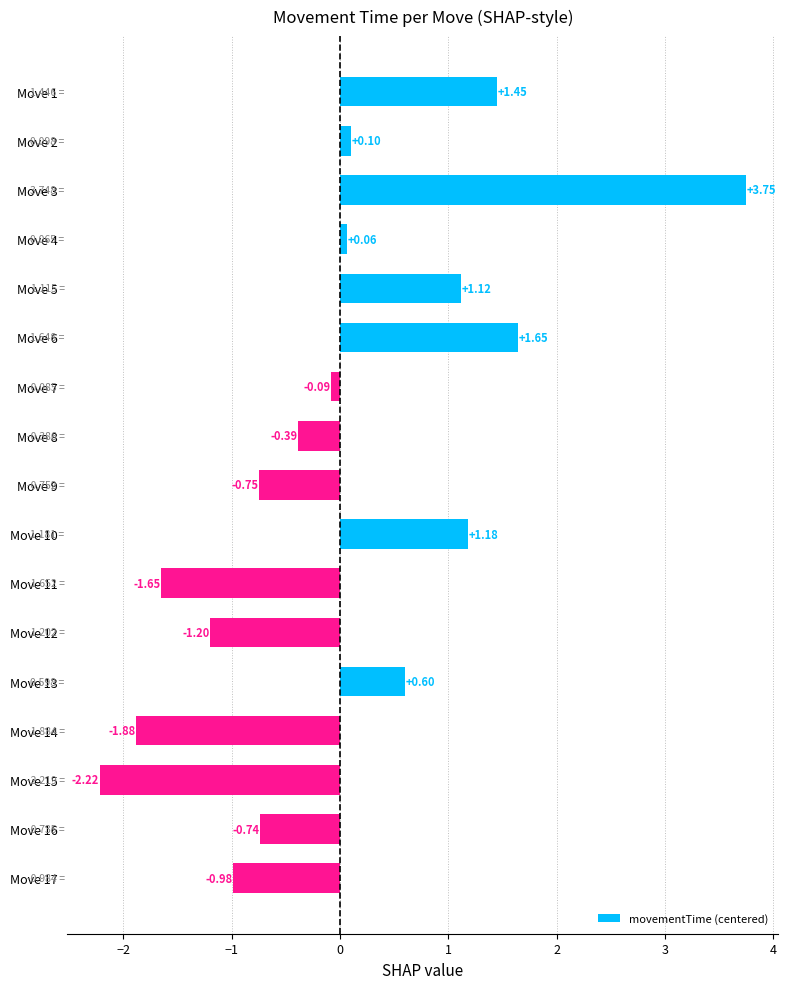

Does the chart contain stacked bars?

No